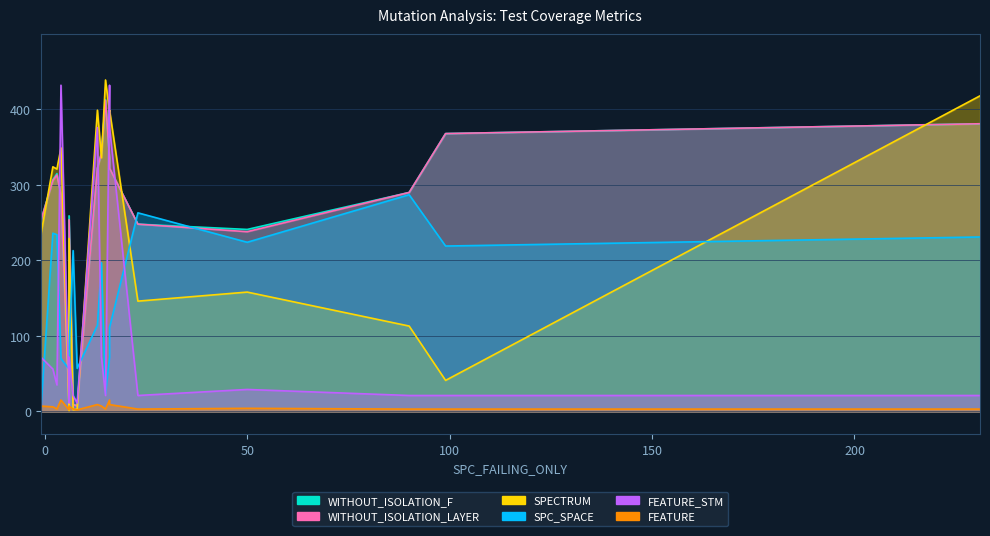

How many intersections are there between FEATURE_STM and SPECTRUM?

9